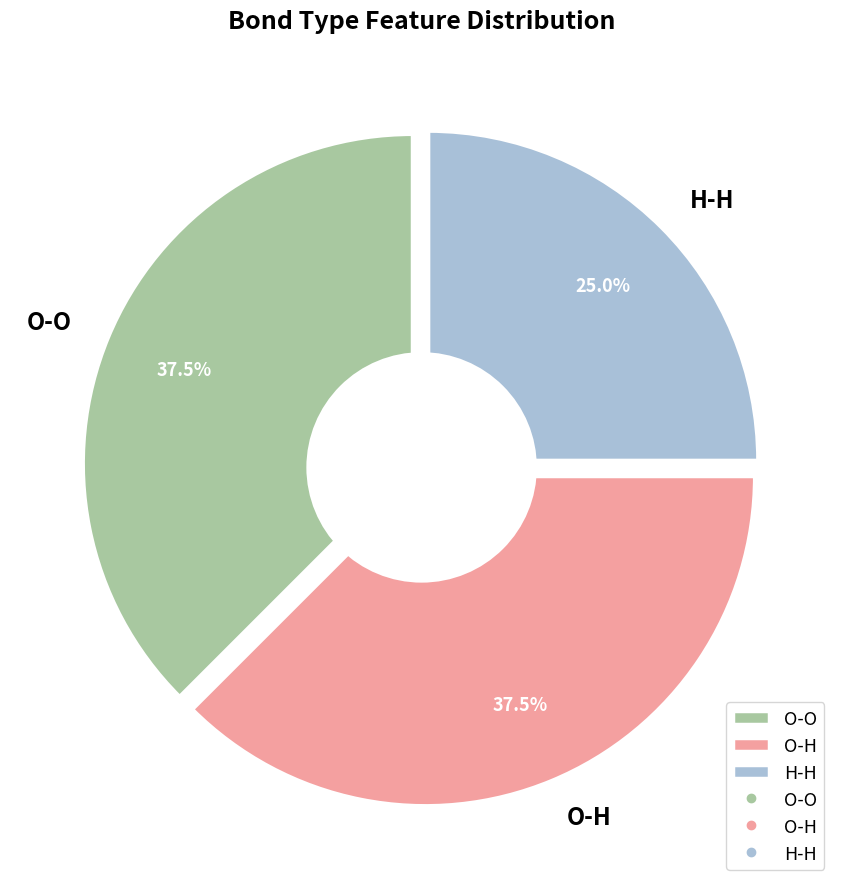

Does O-O represent more than half of the total?

No